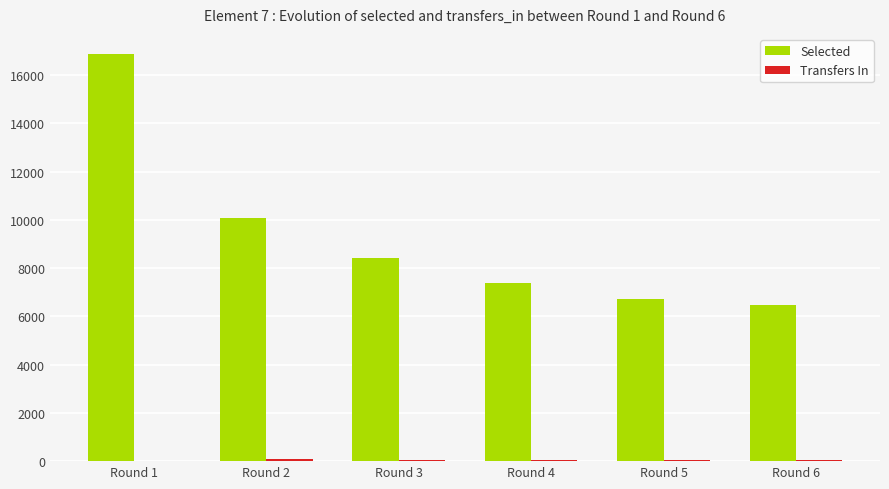

Count the number of categories in the chart.

6